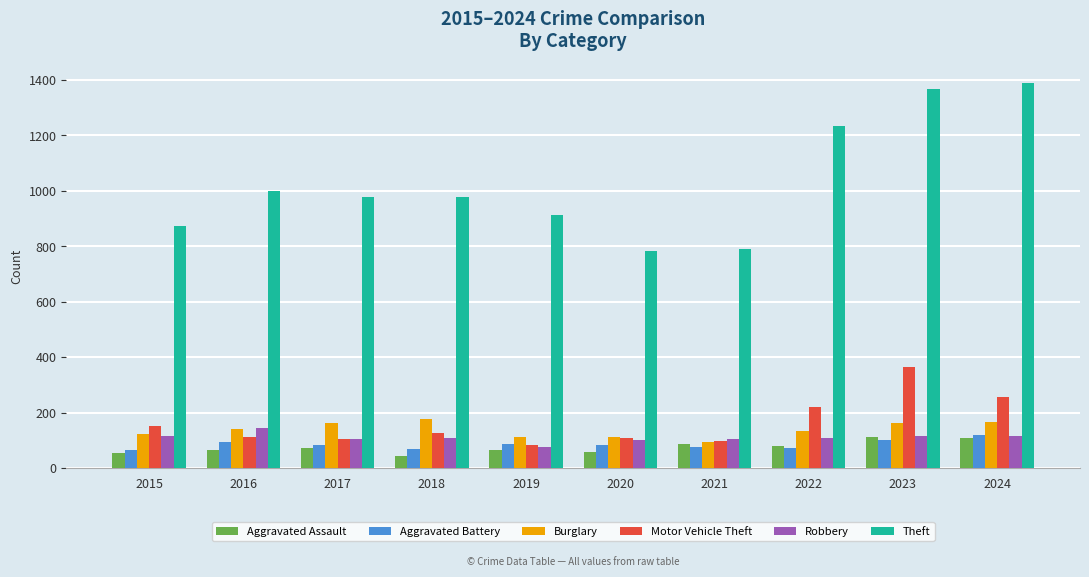

Which series changed the most between 2019 and 2021?

Theft